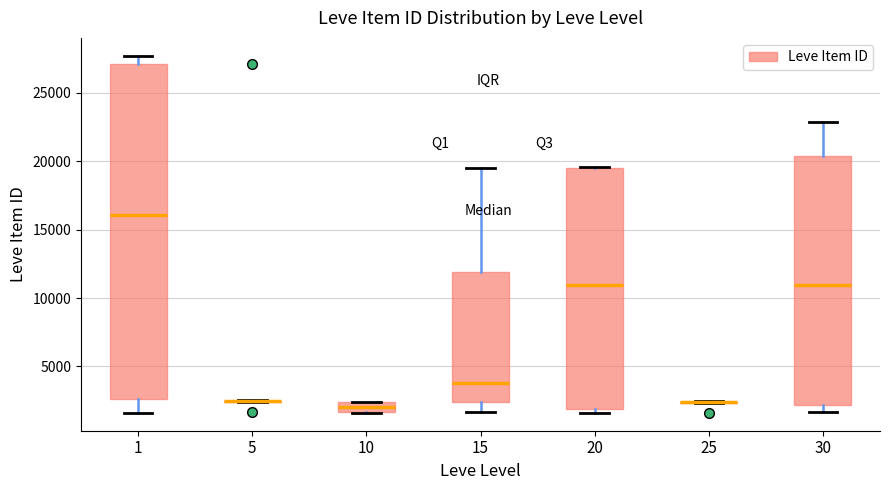

Comparing the boxes themselves (not the whiskers), which one is the tallest?

1